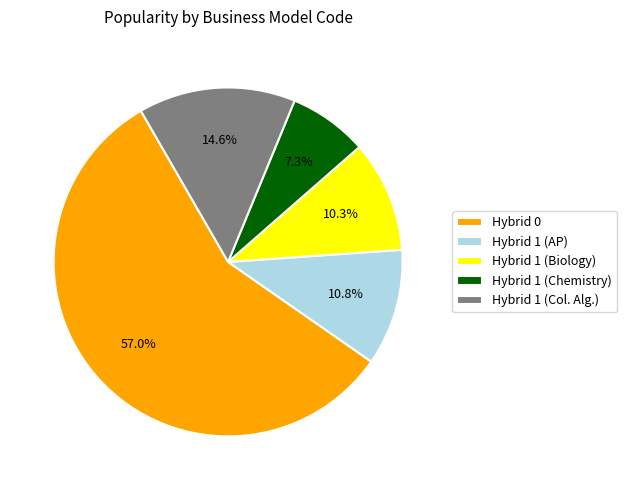

How much of the chart is everything except Hybrid 0?

43.0%